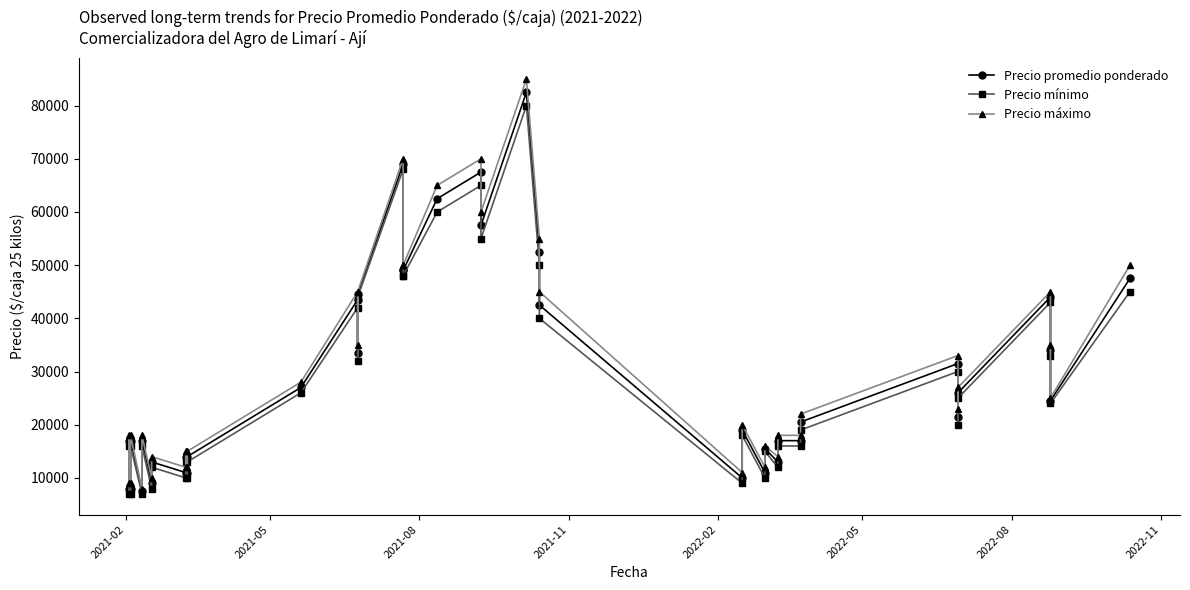

Is the value of Precio mínimo at 34 greater than the value of Precio promedio ponderado at 8?

Yes